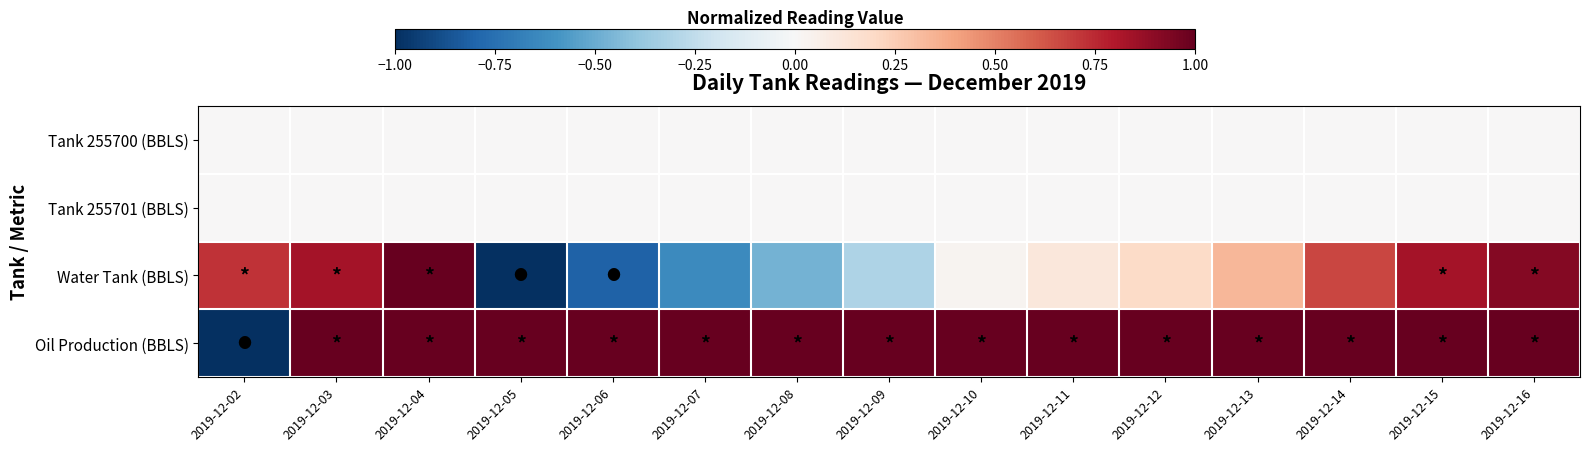

Rank the series by their maximum value, from lowest to highest.

Tank 255700 (BBLS), Tank 255701 (BBLS), Water Tank (BBLS), Oil Production (BBLS)